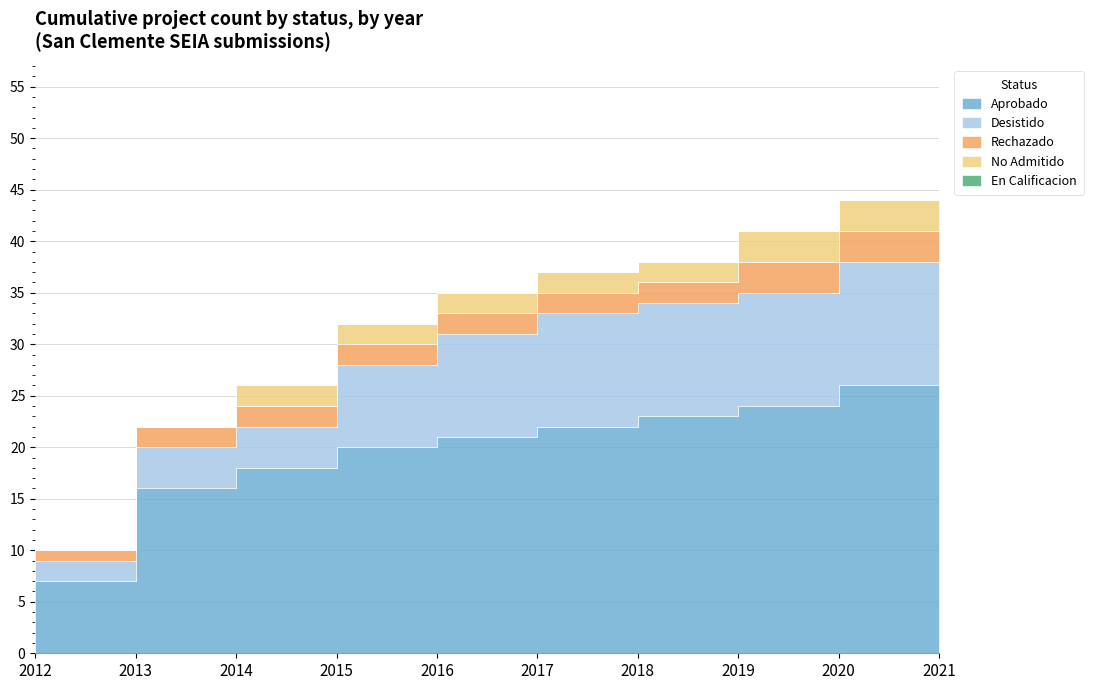

What is the sum of all En Calificacion values?

2